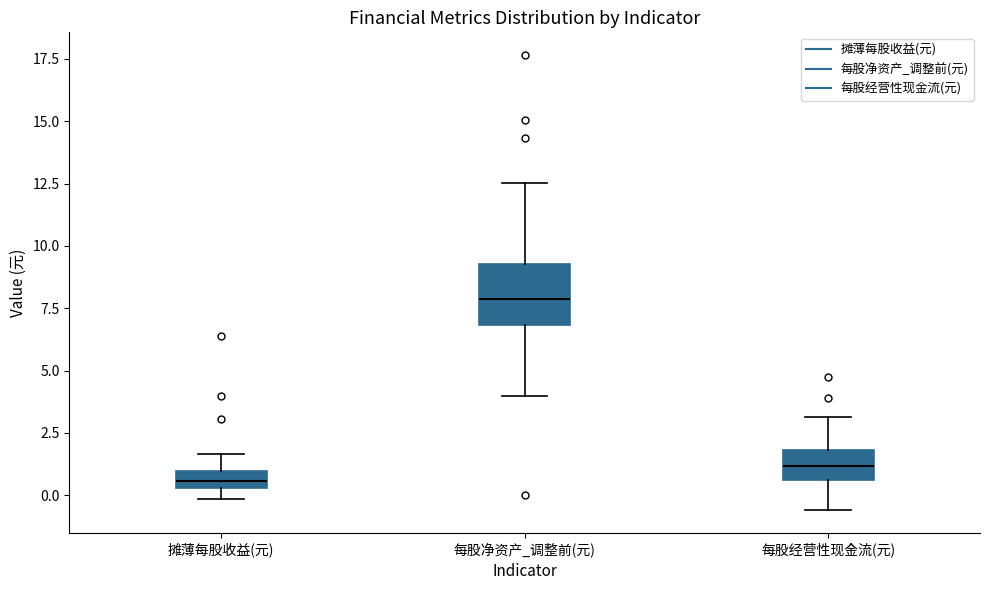

Which box is the tallest, from its lower edge to its upper edge?

每股净资产_调整前(元)